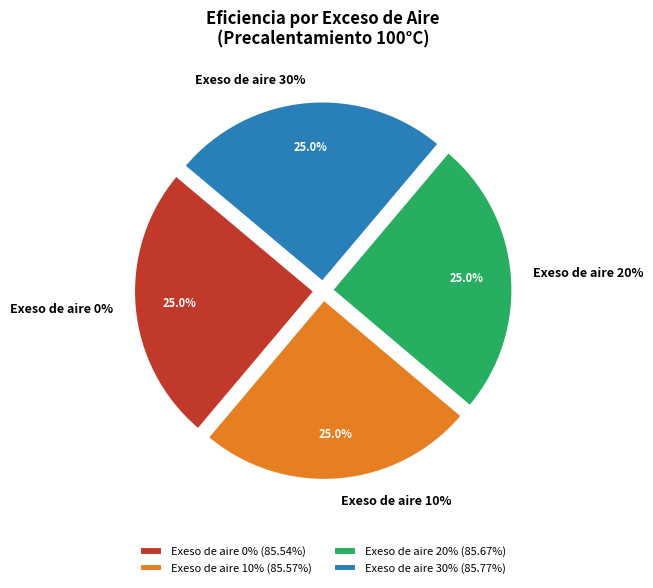

How many slices are in this pie chart?

4